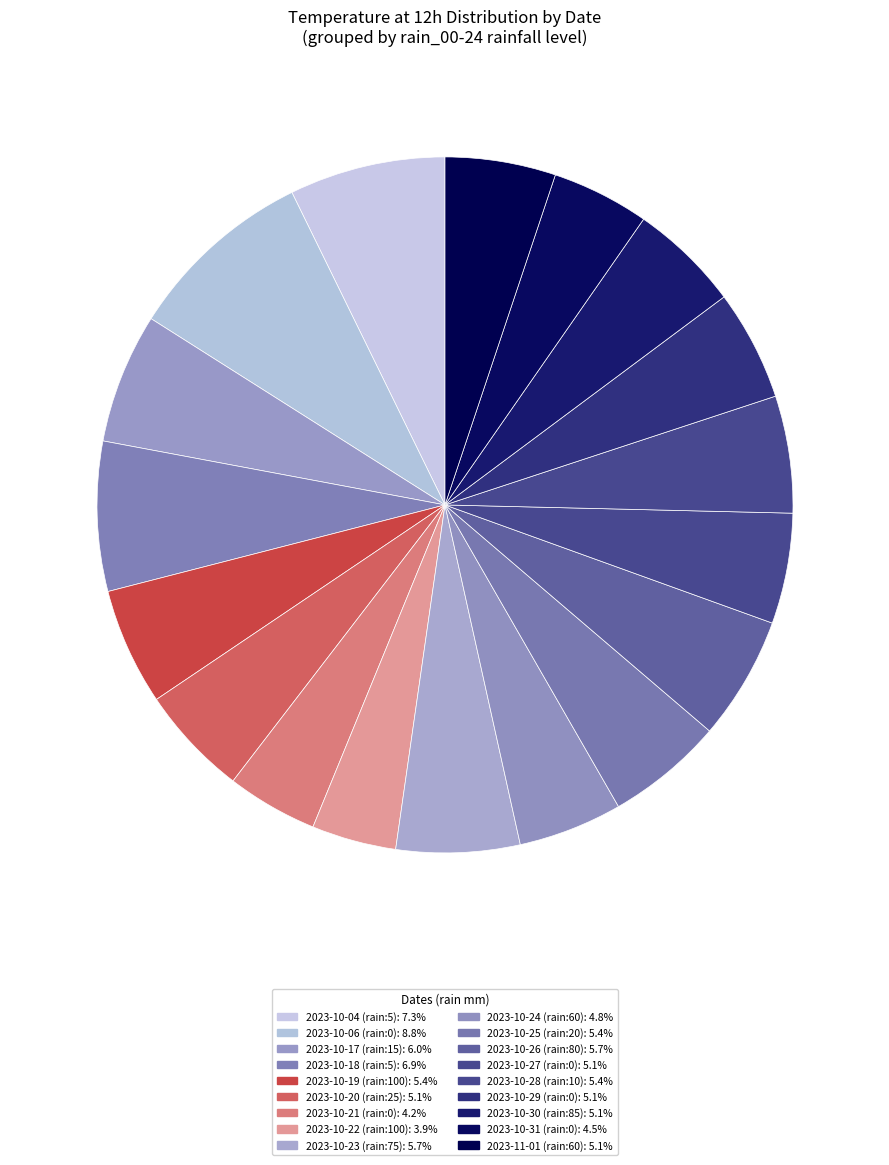

What is the smallest slice in the pie chart?

2023-10-22 (rain:100)